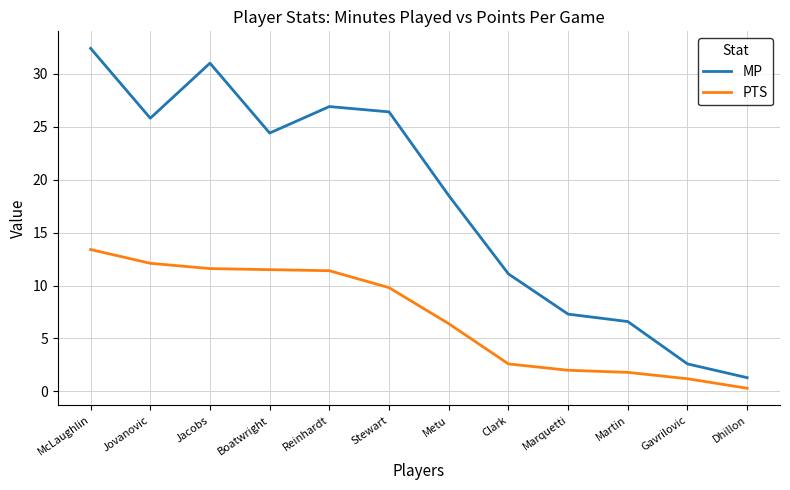

What position from the left is Marquetti?

9